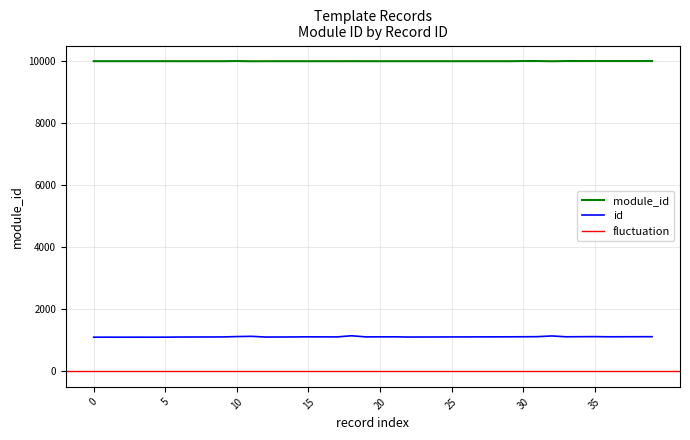

True or false: id and module_id cross at least once.

False